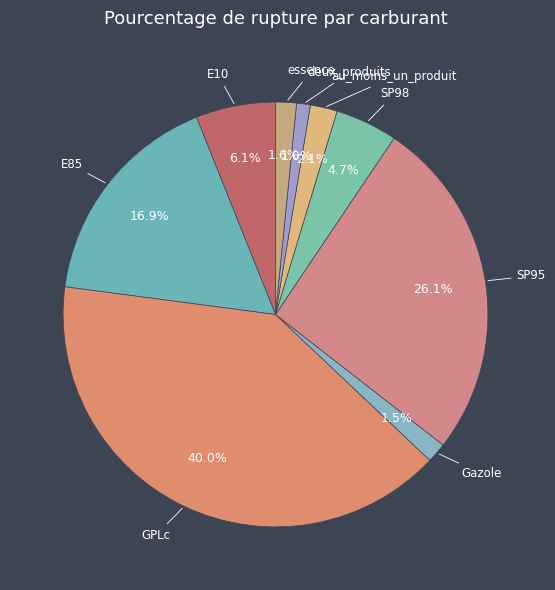

What percentage is NOT represented by au_moins_un_produit?

97.9%